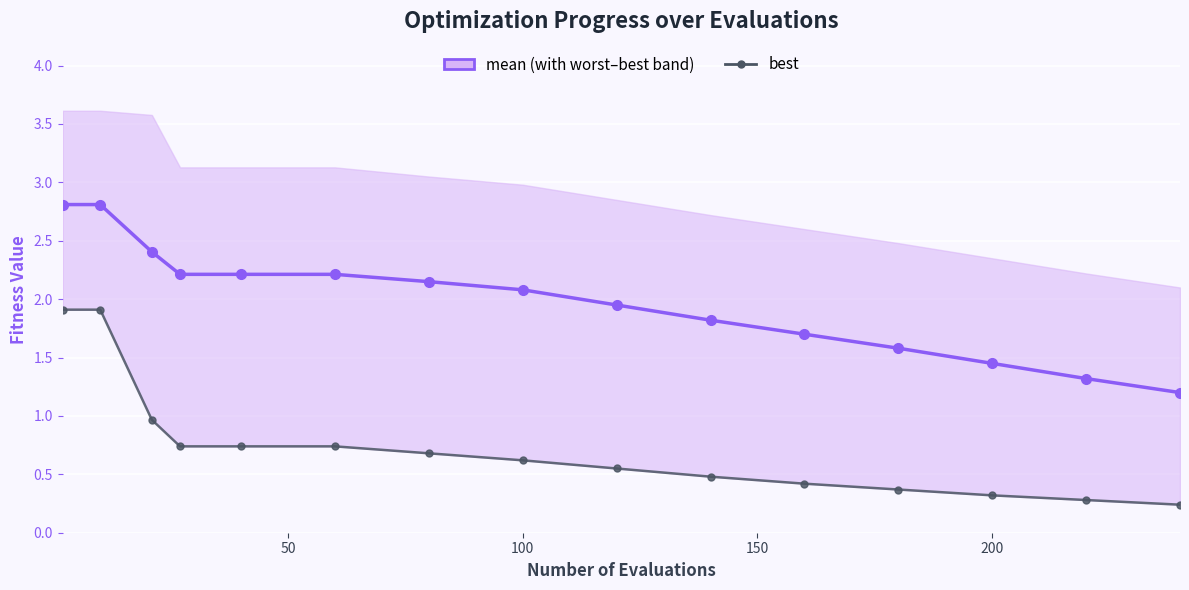

Reading right to left, list all the values displayed in this chart.

mean: 1.2	1.3	1.4	1.6	1.7	1.8	1.9	2.1	2.1	2.2	2.2	2.2	2.4	2.8	2.8
best: 0.2	0.3	0.3	0.4	0.4	0.5	0.6	0.6	0.7	0.7	0.7	0.7	1.0	1.9	1.9